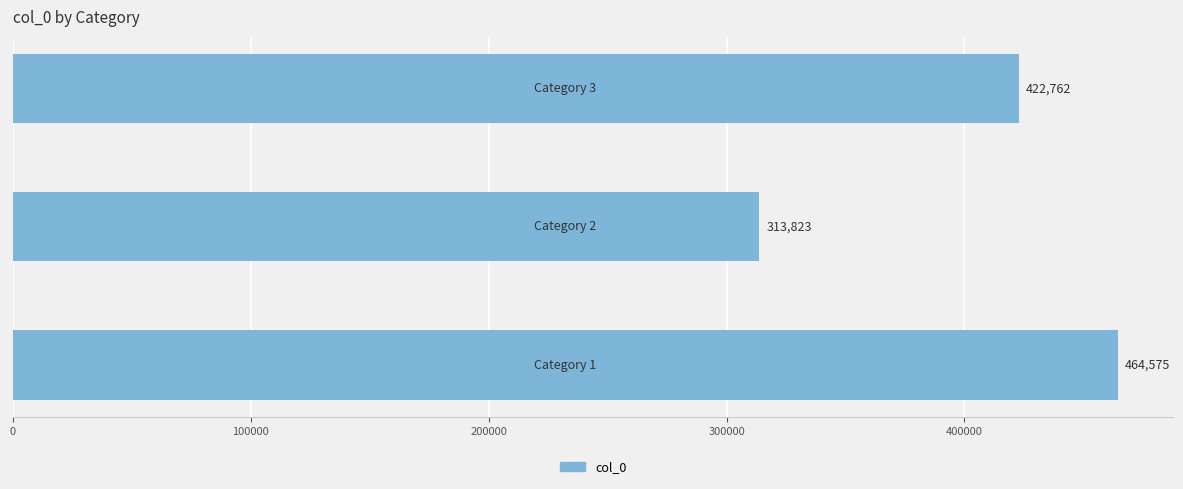

Does the chart contain any negative values?

No